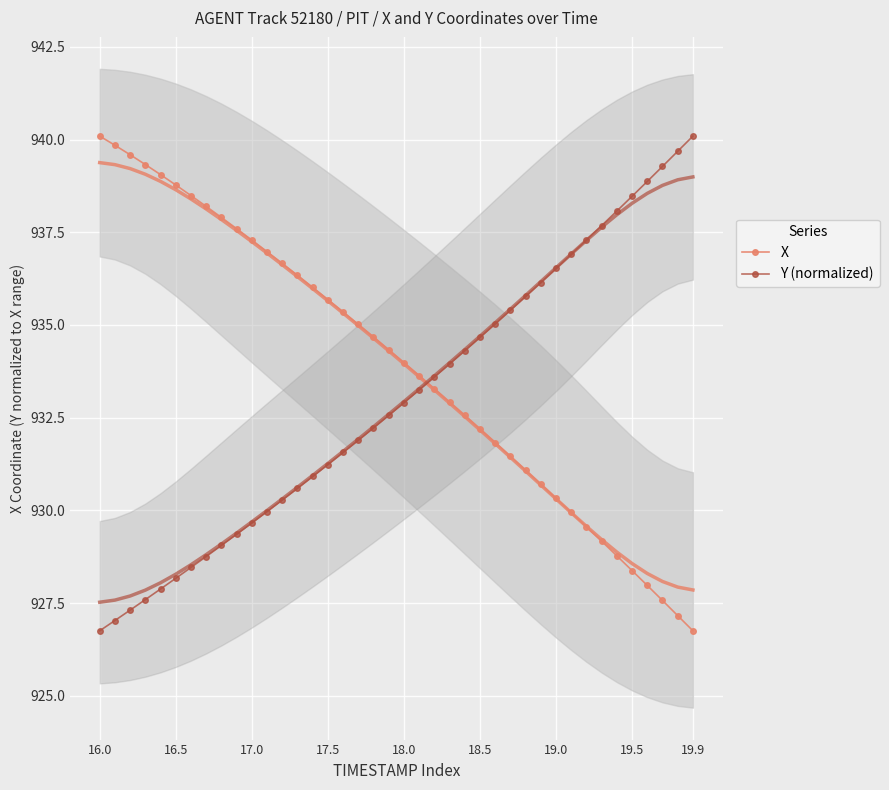

How many data points in Y (normalized) are less than 932?

18